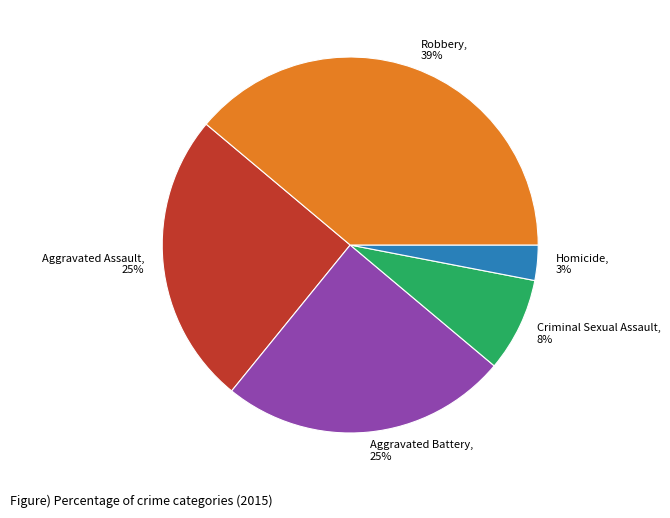

Does Criminal Sexual Assault represent more than half of the total?

No